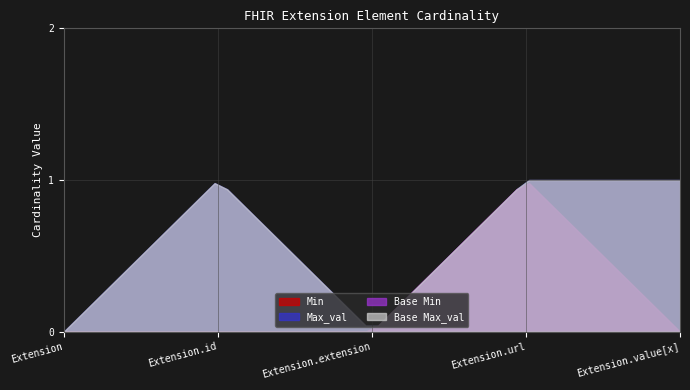

At which category does Max_val reach its first local peak?

Extension.id